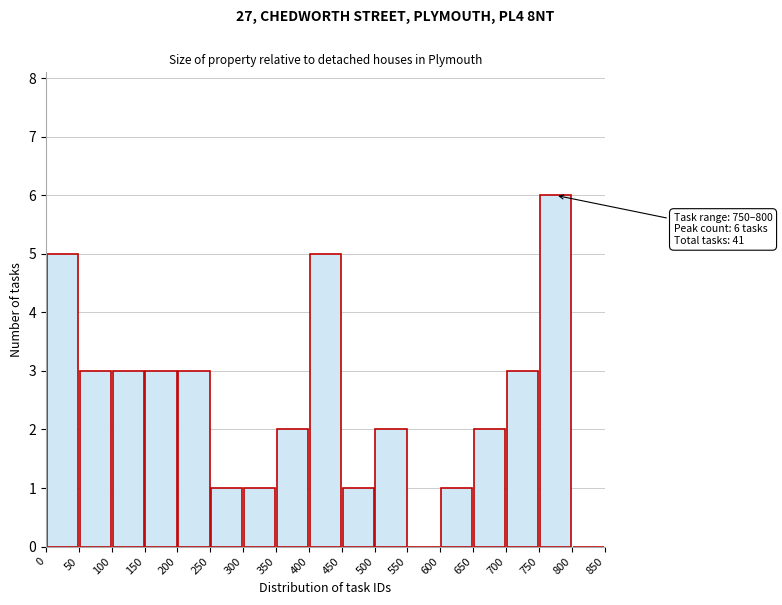

Over which range of the x-axis is the bar tallest?

750 to 800